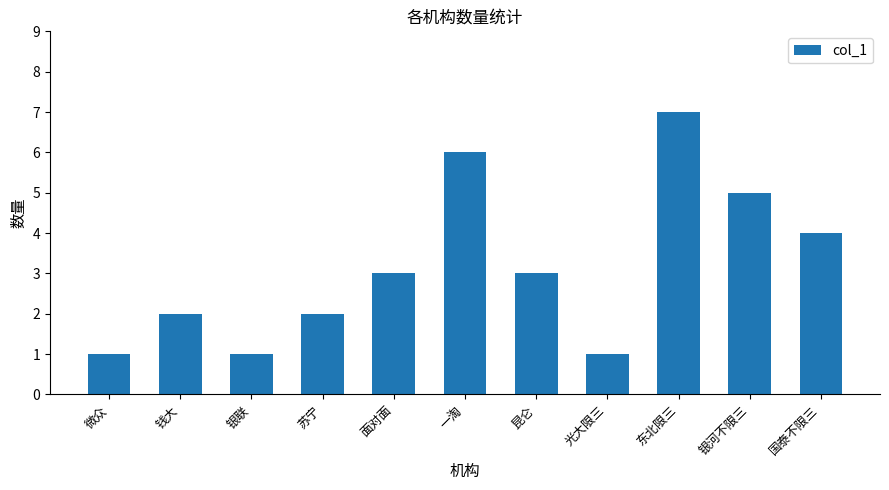

Which label corresponds to the largest value in the chart?

东北限三